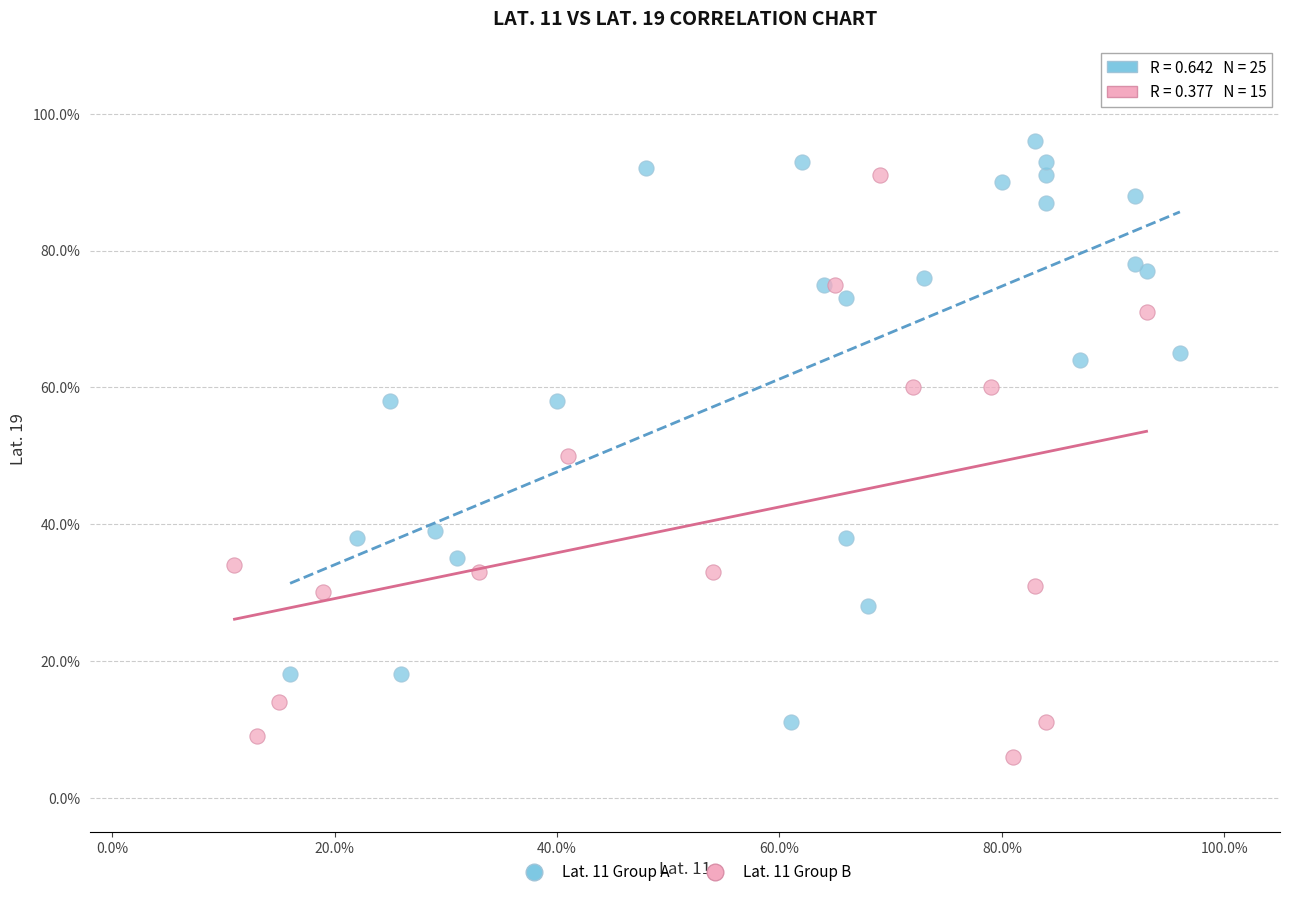

Which series reaches the maximum Y coordinate?

Lat. 11 Group A